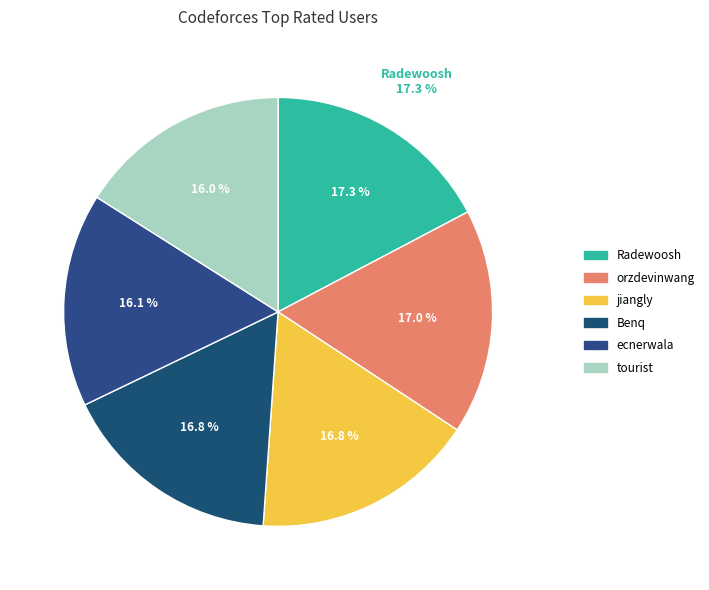

Does Radewoosh represent more than half of the total?

No